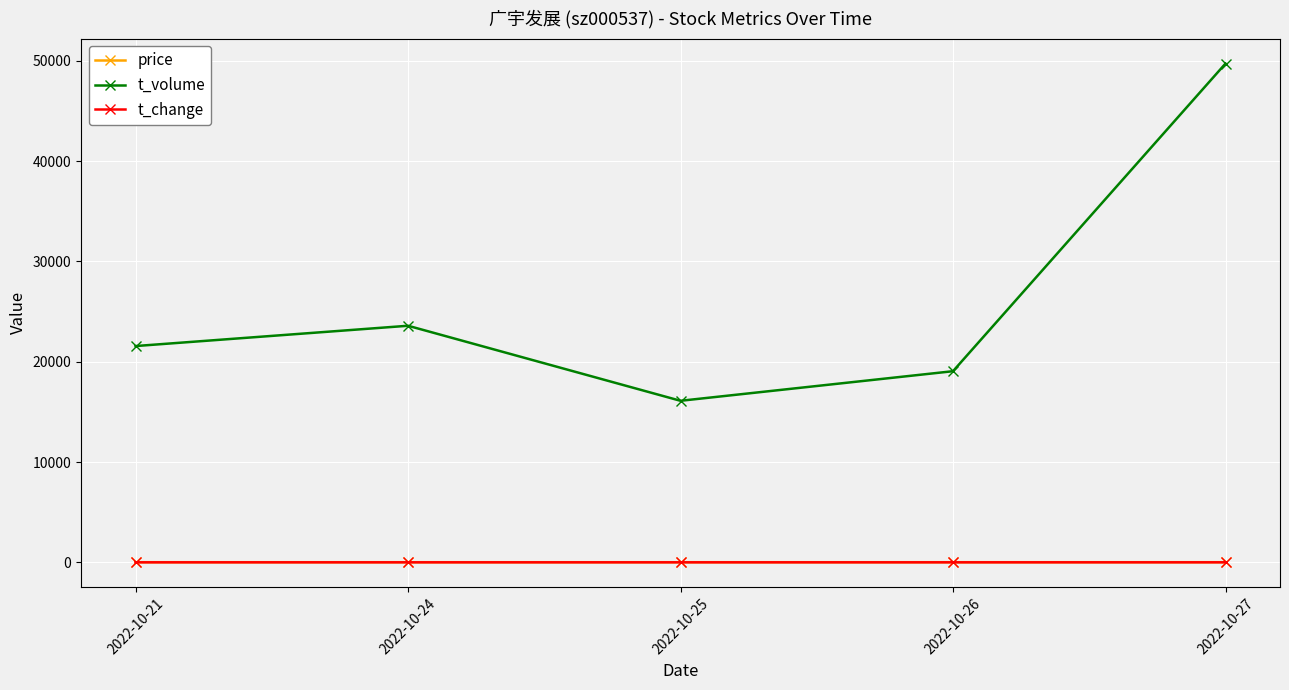

Which category has the highest value across all series?

2022-10-27